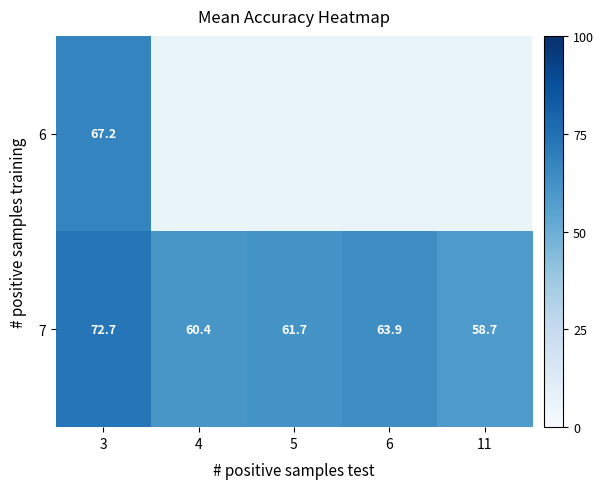

What is the highest value of the 7 series?

72.7